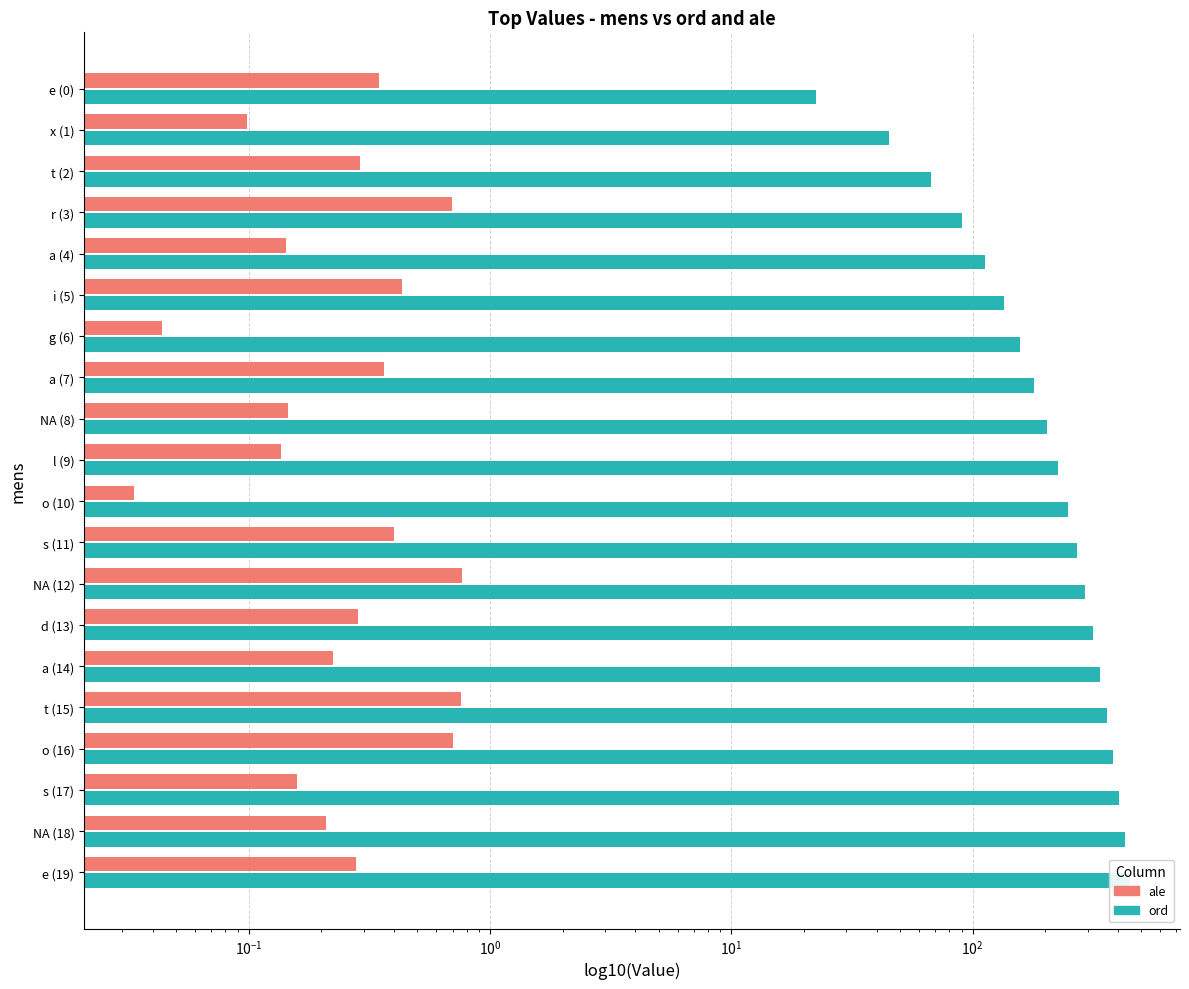

What position from the right is NA (12)?

8